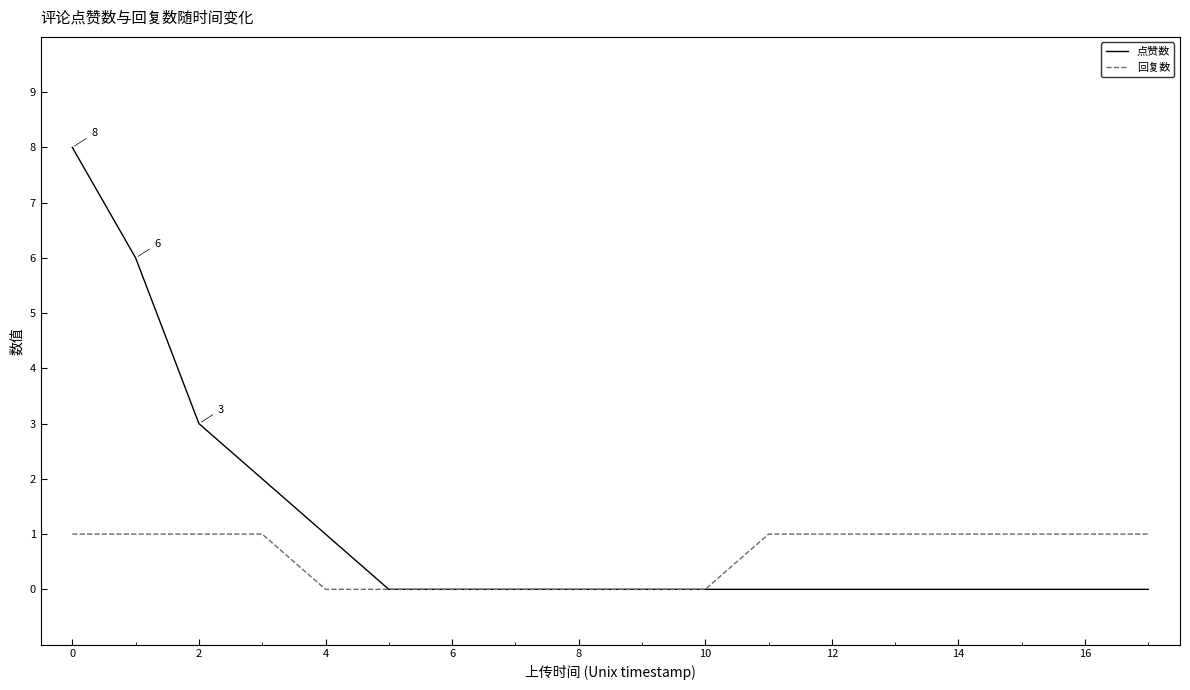

Which series has the widest spread of values?

点赞数